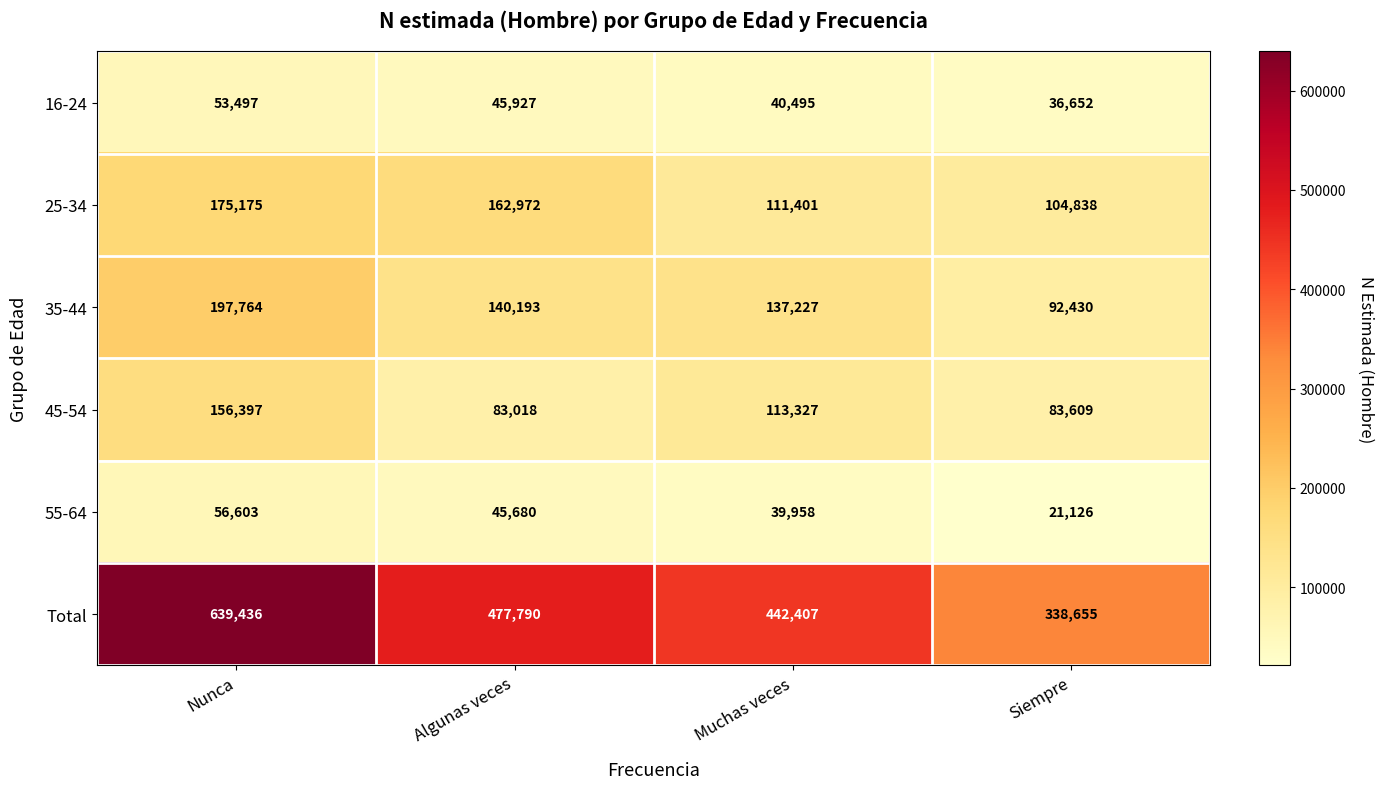

Reading right to left, extract all data points from this chart.

16-24: 36652	40495	45927	53497
25-34: 104838	111401	162972	175175
35-44: 92430	137227	140193	197764
45-54: 83609	113327	83018	156397
55-64: 21126	39958	45680	56603
Total: 338655	442407	477790	639436